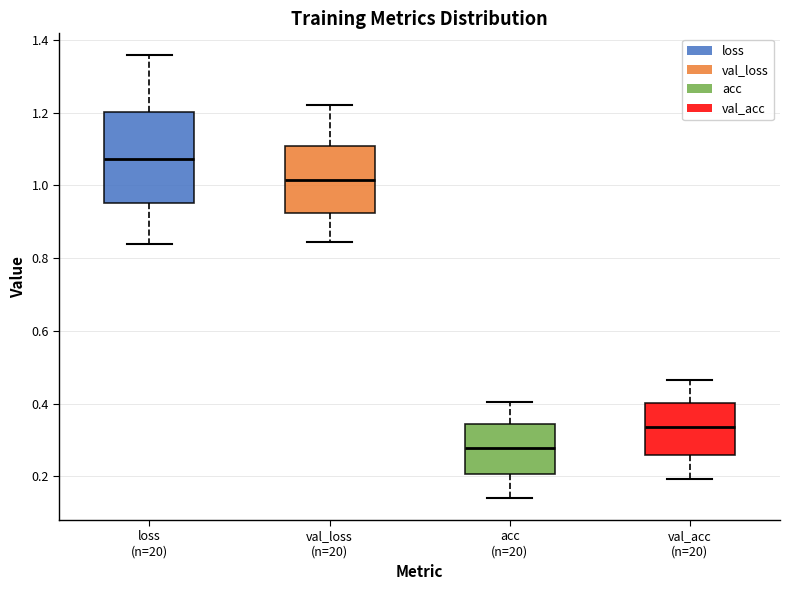

Which box has the highest median line?

loss (n=20)